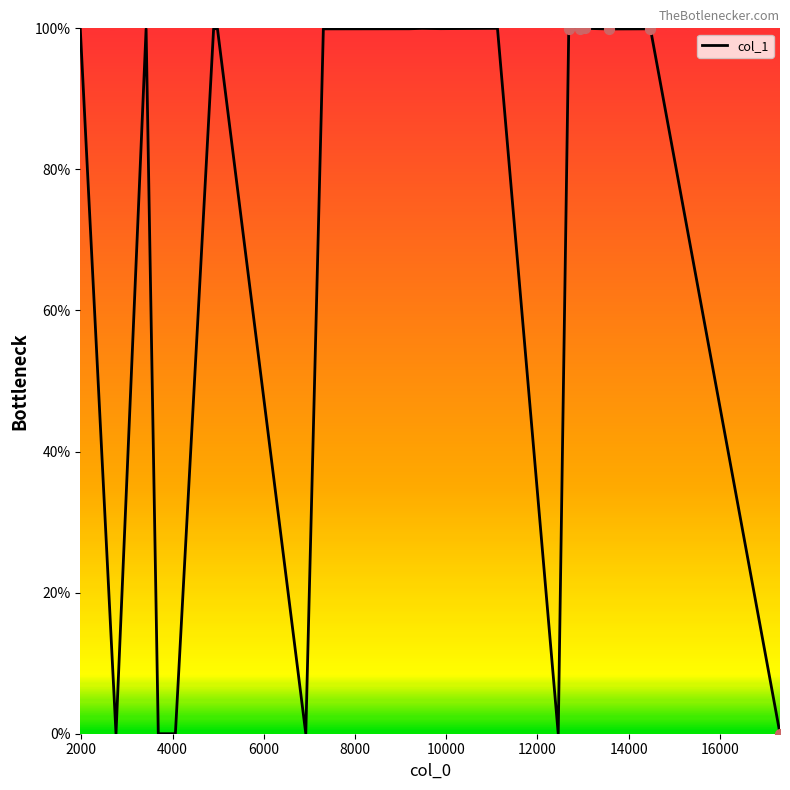

What is the maximum value shown in the chart?

100.0